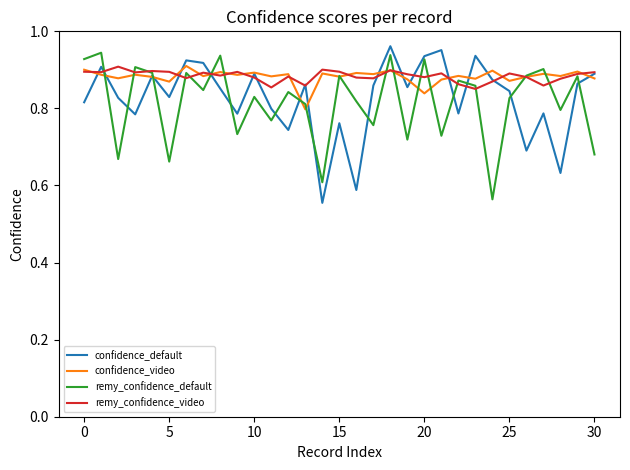

How many lines are shown in the chart?

4